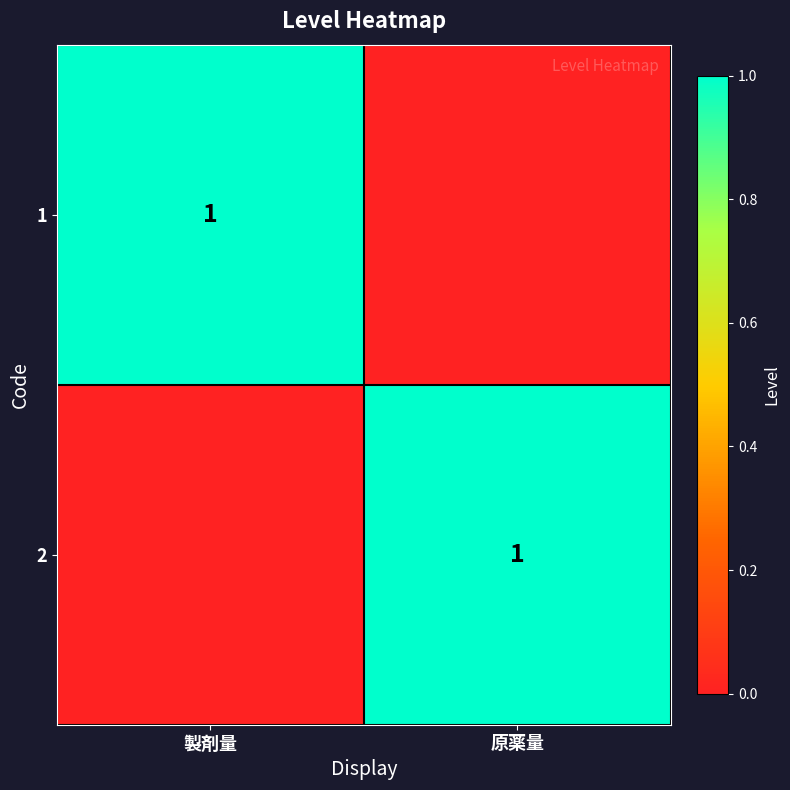

What is the total value across all series at 原薬量?

1